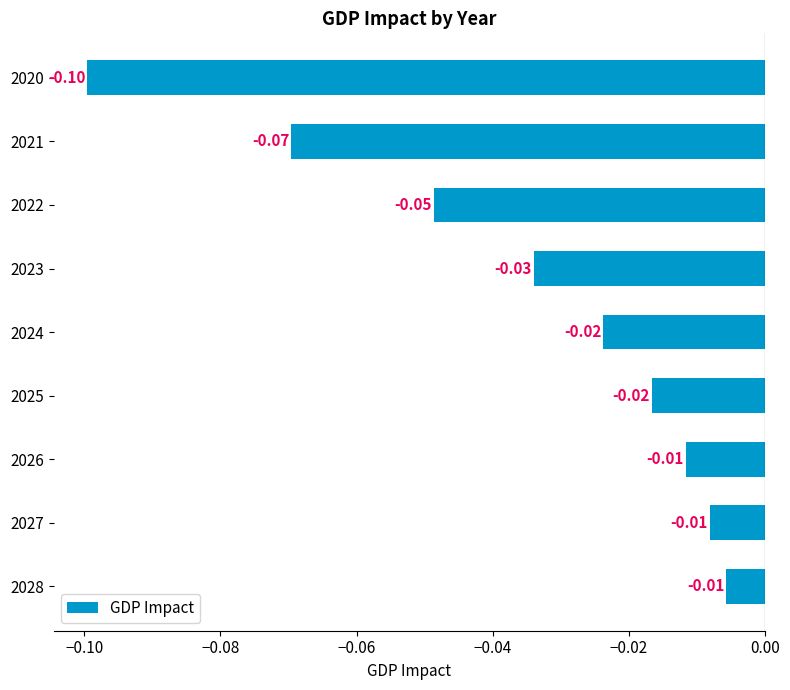

What is the smallest value displayed?

-0.1